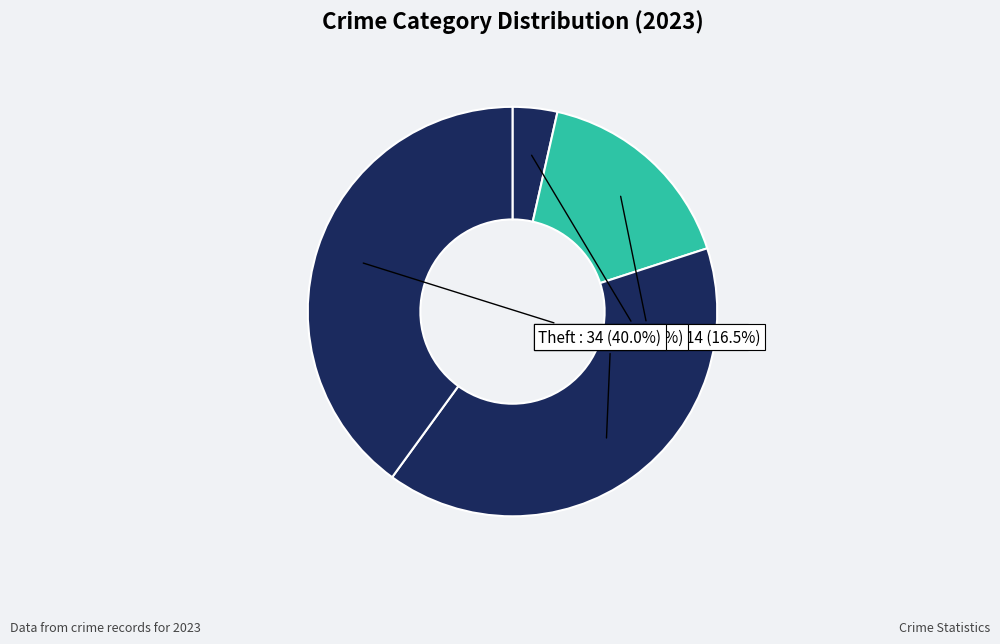

To the nearest percent, what is the average slice percentage?

25%